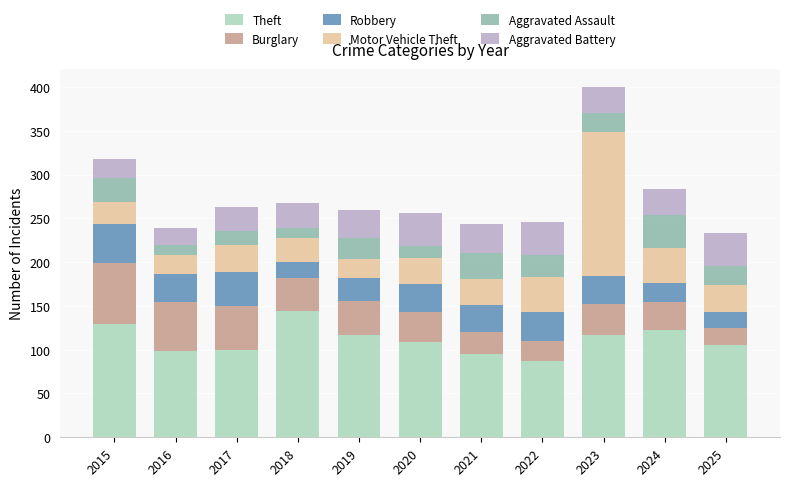

At which category is the sum across all series the highest?

2023